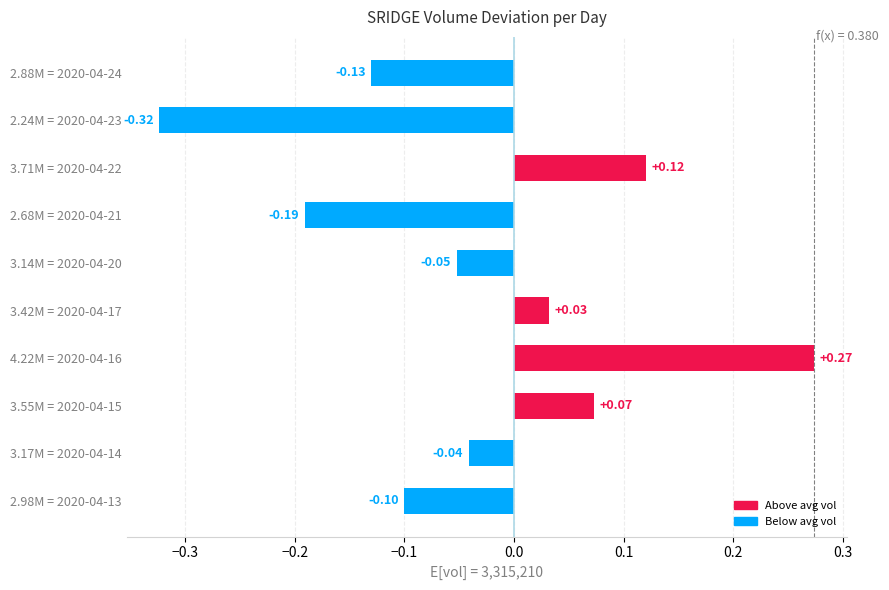

Rank the categories by value from lowest to highest.

2.24M = 2020-04-23, 2.68M = 2020-04-21, 2.88M = 2020-04-24, 2.98M = 2020-04-13, 3.14M = 2020-04-20, 3.17M = 2020-04-14, 3.42M = 2020-04-17, 3.55M = 2020-04-15, 3.71M = 2020-04-22, 4.22M = 2020-04-16